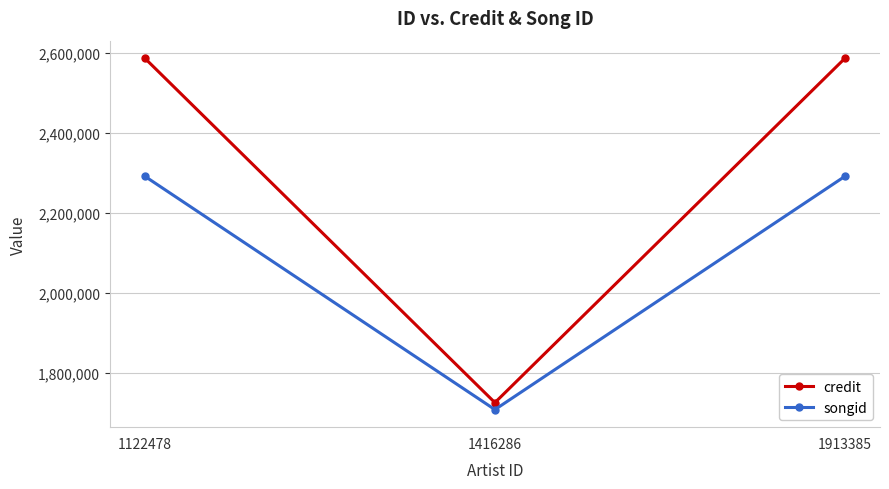

What is the value of the credit point at the 2nd from the left?

1724825